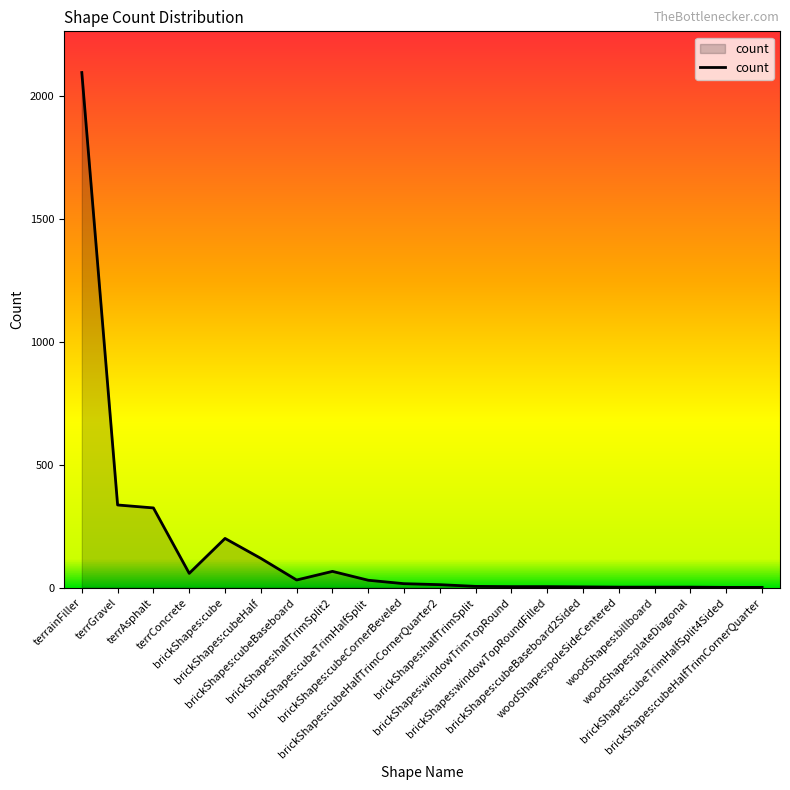

What is the difference between the maximum and minimum values?

2093